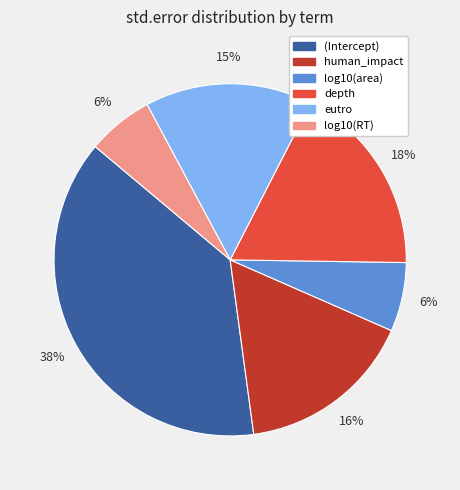

To the nearest percent, what percentage of the pie is eutro?

15%